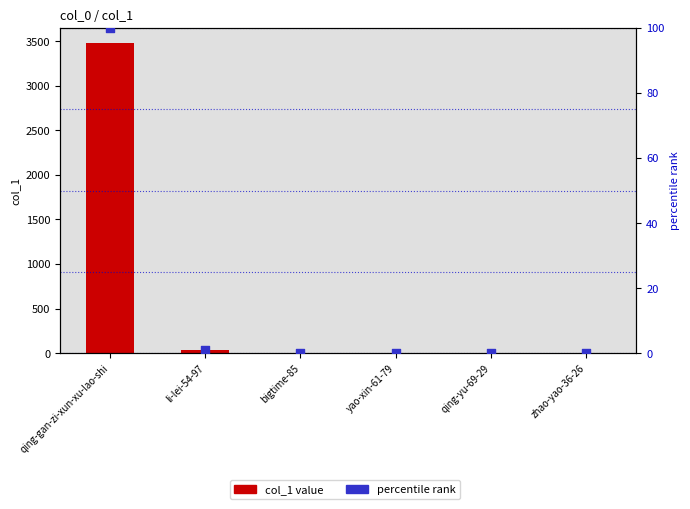

What are all the series names shown in the legend?

col_1 value, percentile rank